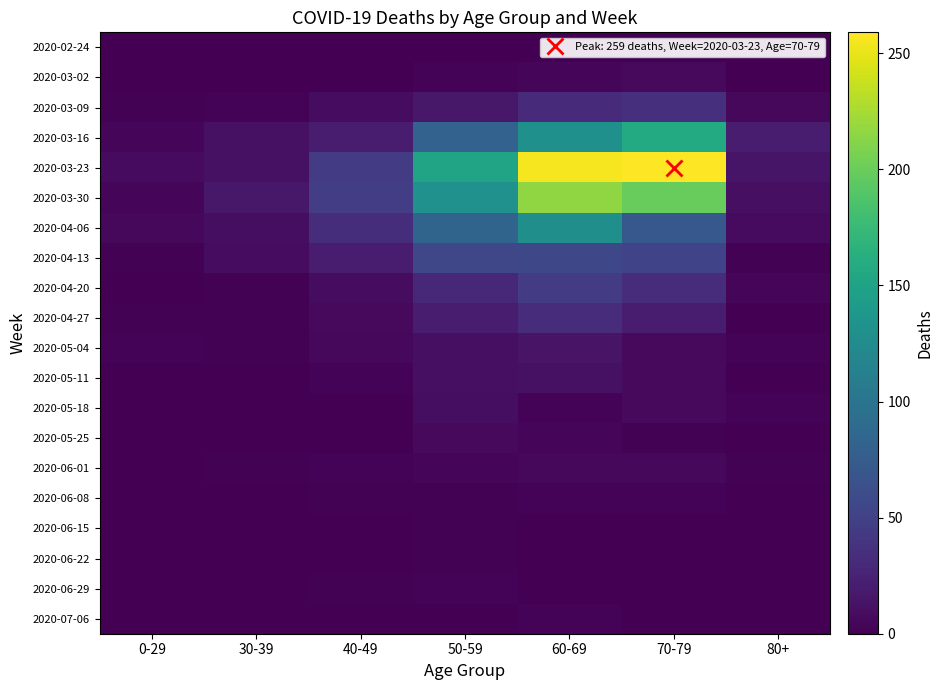

How many data points does each series have?

7